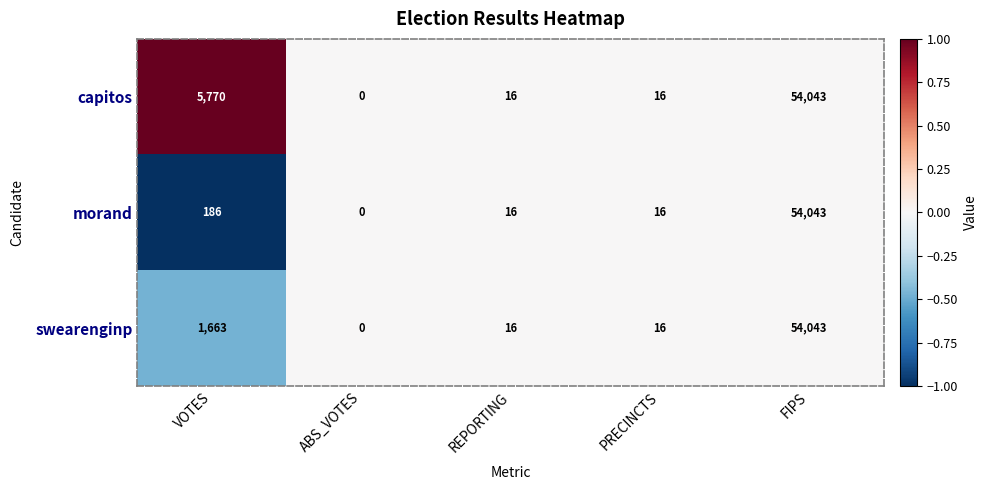

Reading left to right, extract all data points from this chart.

capitos: VOTES=5770	ABS_VOTES=0	REPORTING=16	PRECINCTS=16	FIPS=54043
morand: VOTES=186	ABS_VOTES=0	REPORTING=16	PRECINCTS=16	FIPS=54043
swearenginp: VOTES=1663	ABS_VOTES=0	REPORTING=16	PRECINCTS=16	FIPS=54043